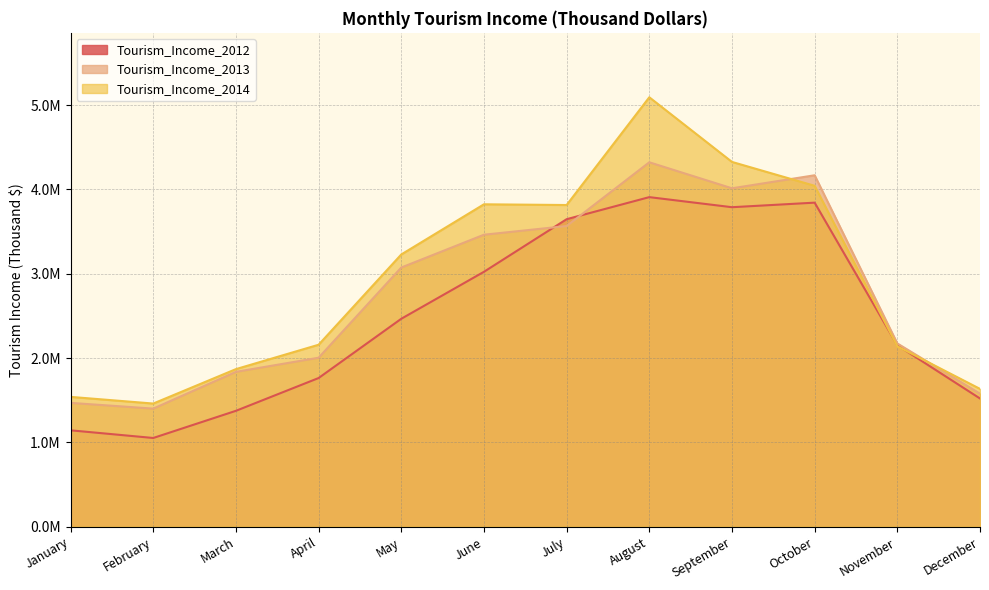

List the series in order of their peak value, lowest first.

Tourism_Income_2012, Tourism_Income_2013, Tourism_Income_2014